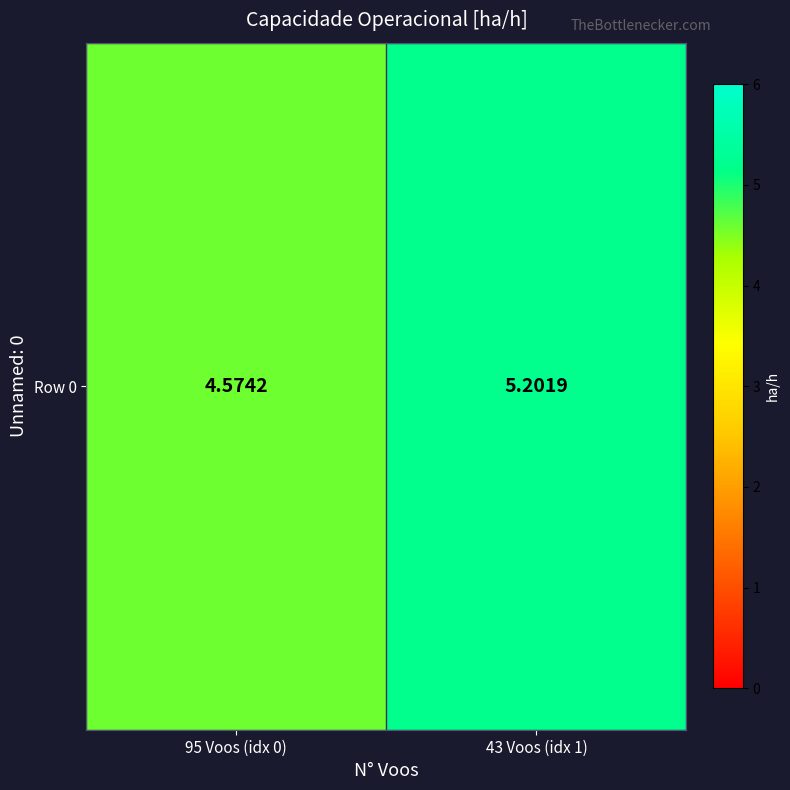

Count the number of values greater than 5.

1